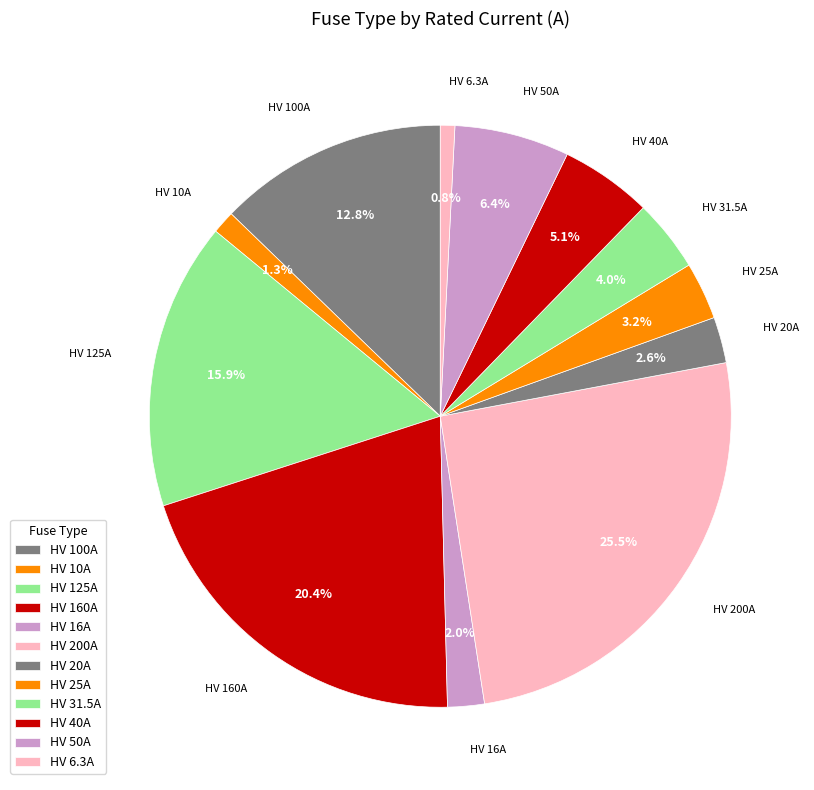

True or false: HV 20A accounts for 18% of the total.

False